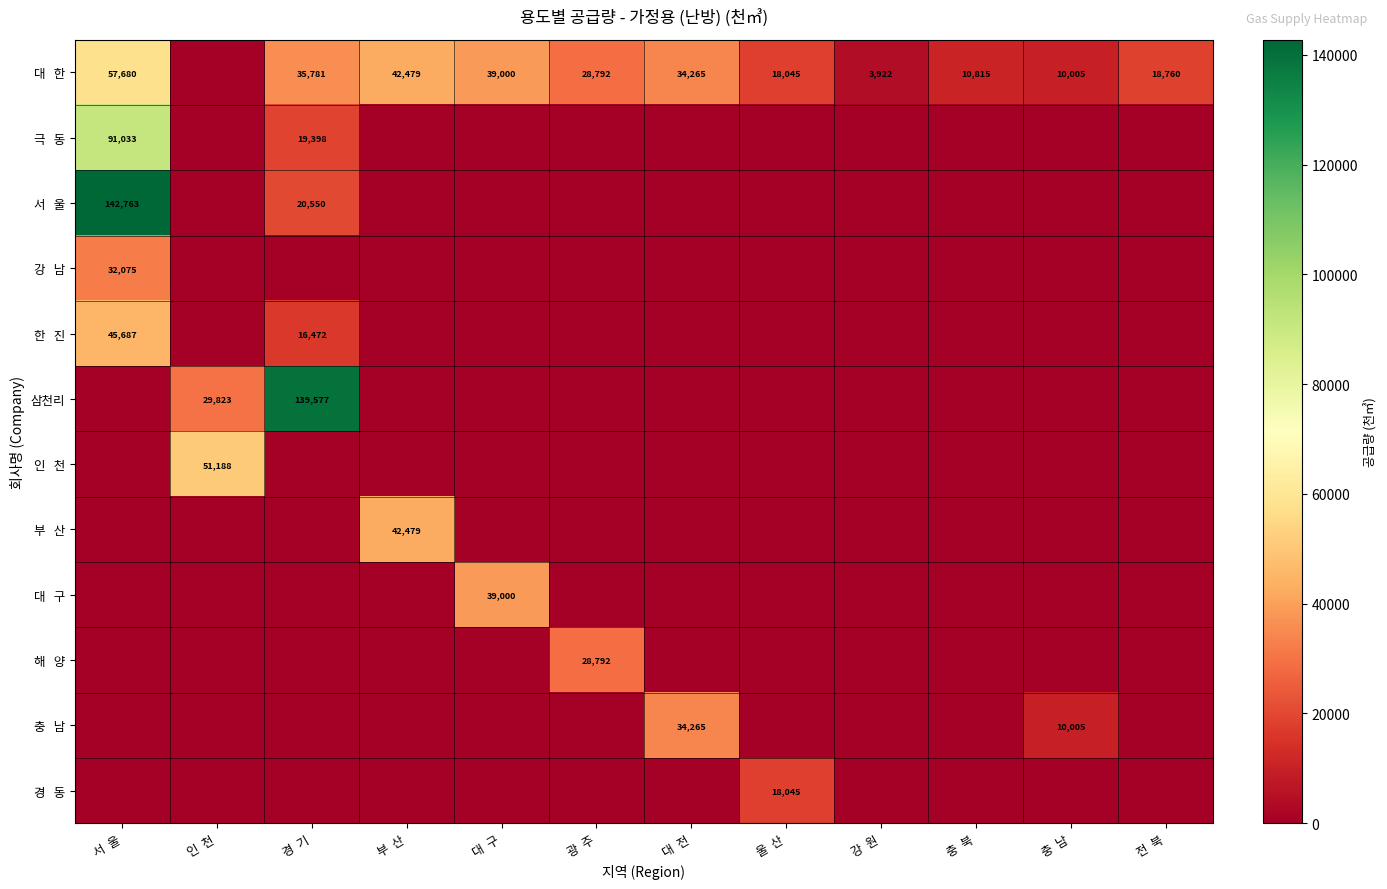

What is the average value of the 해 양 series?

2399